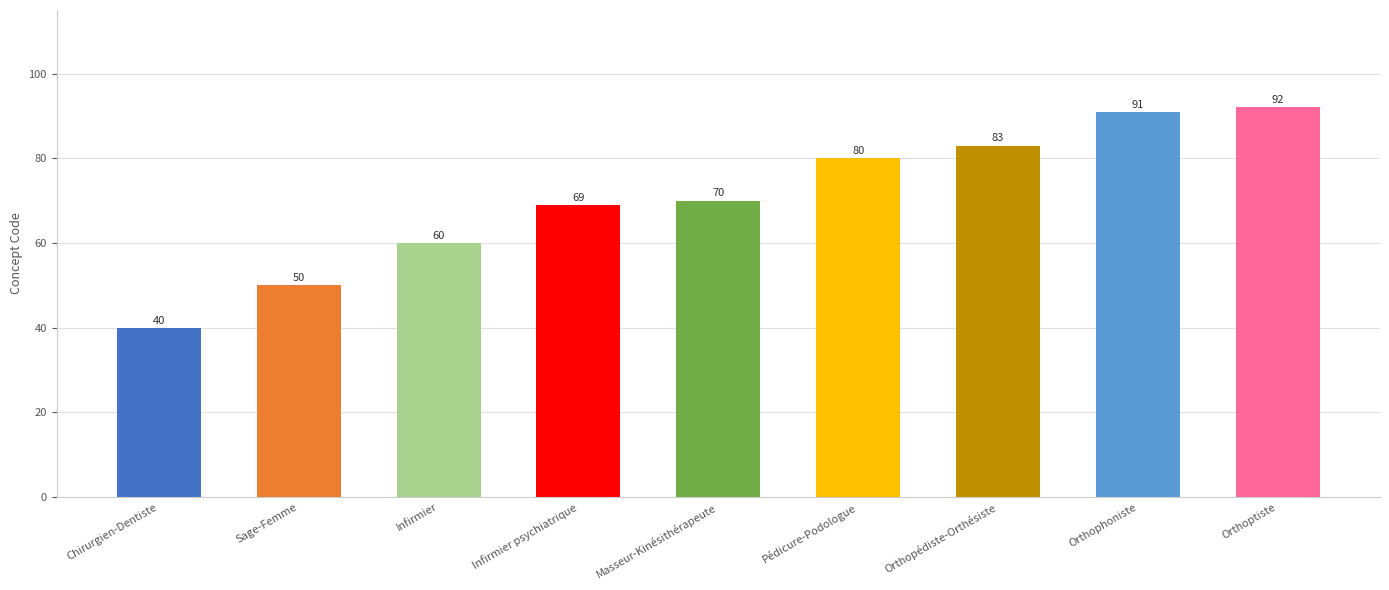

What is the average value?

71